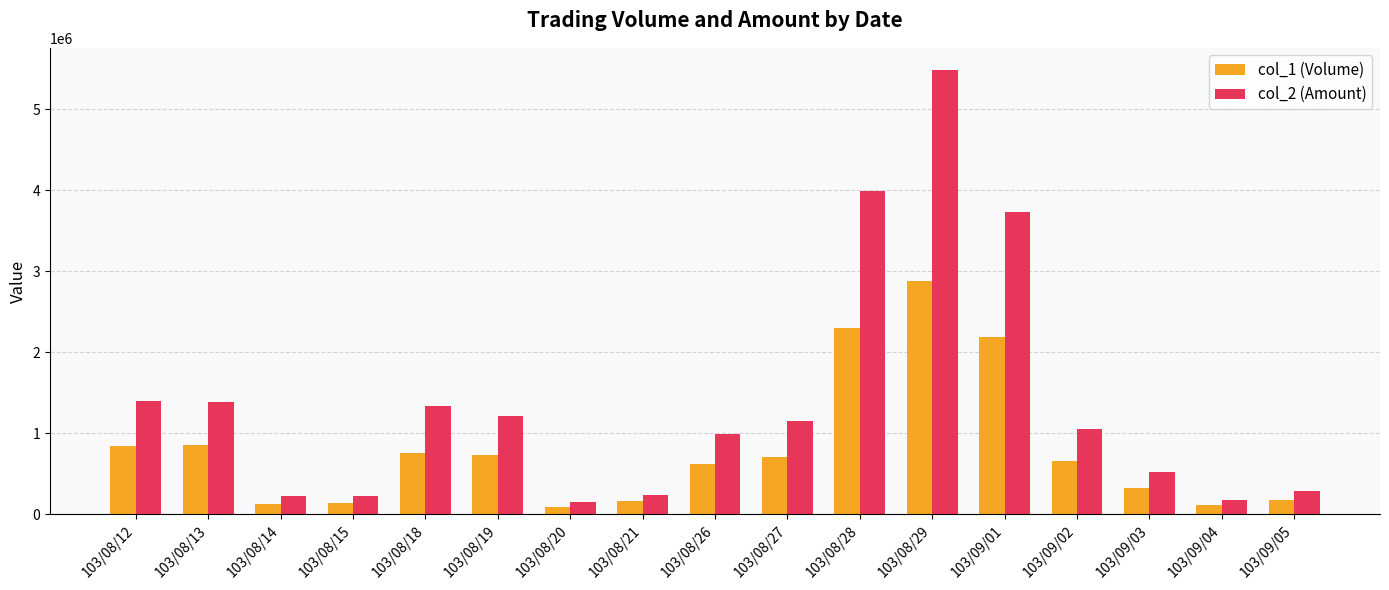

What is the sum of the col_2 (Amount) values at 103/08/15 and 103/08/14?

445600